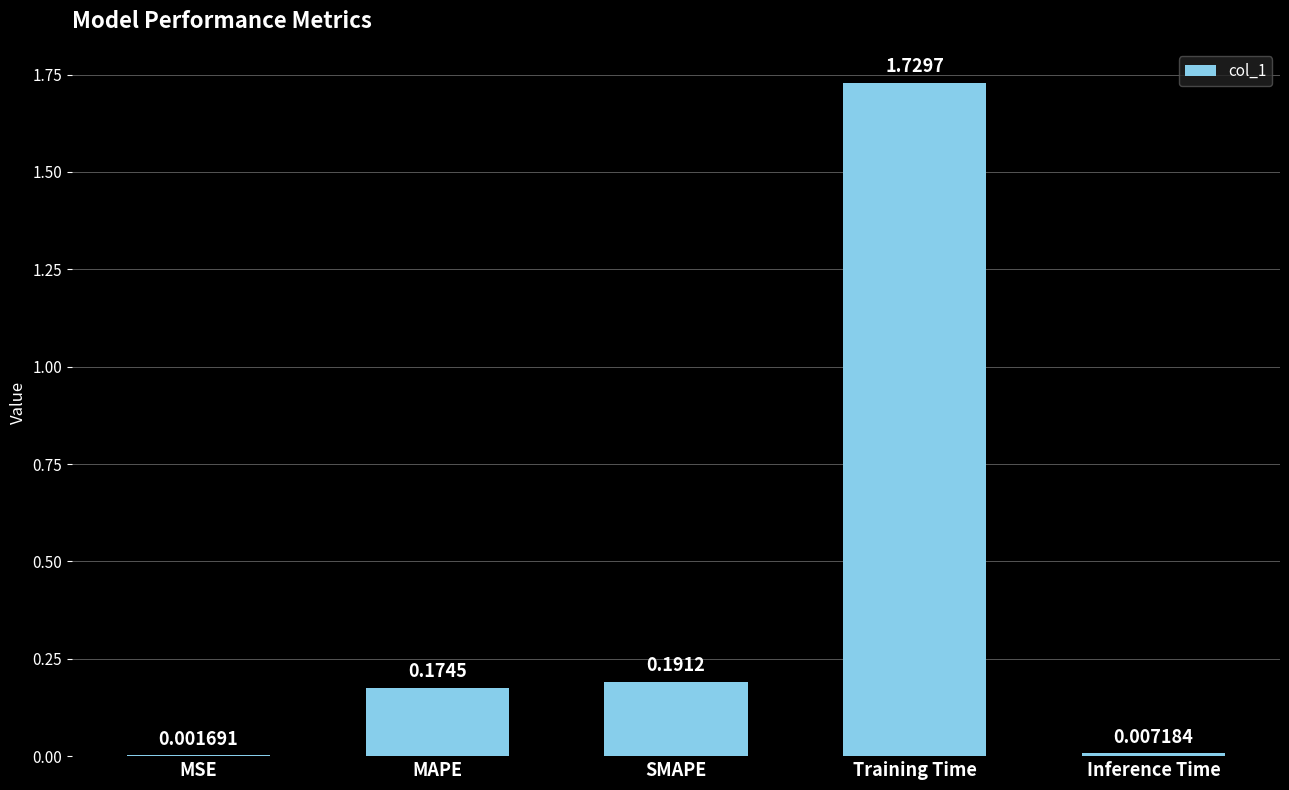

Where is the data nearest to the value 0?

MSE